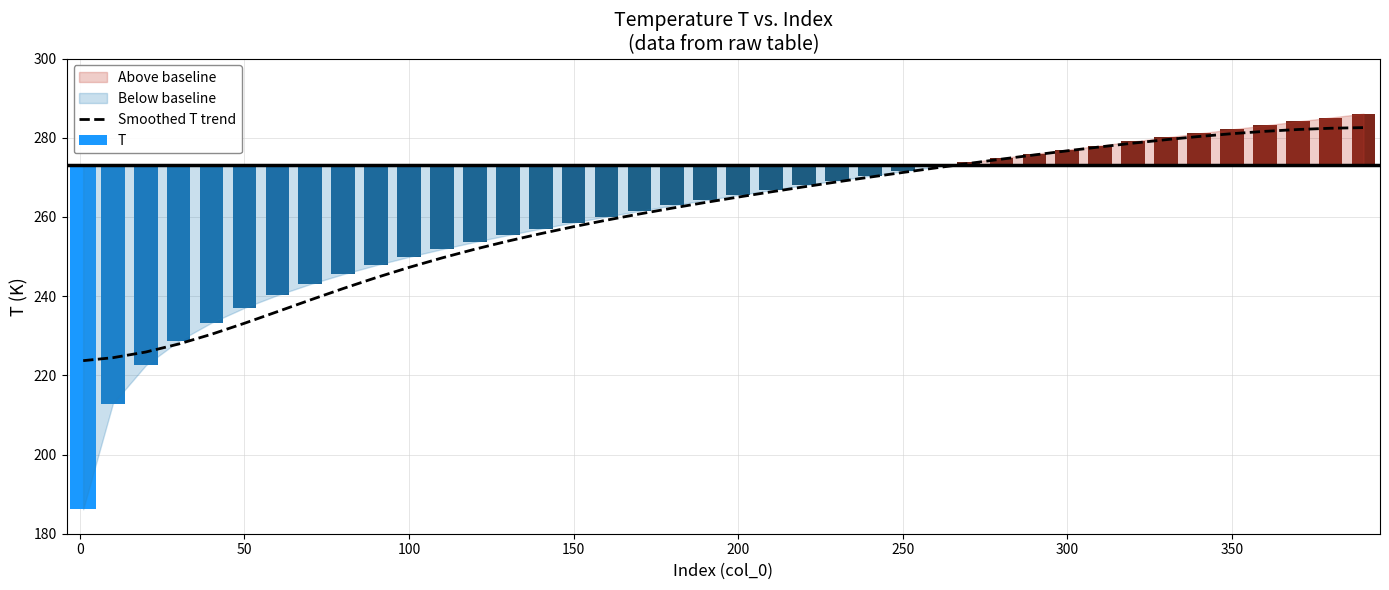

Is it true that Smoothed T trend equals 422.5 at 150?

False